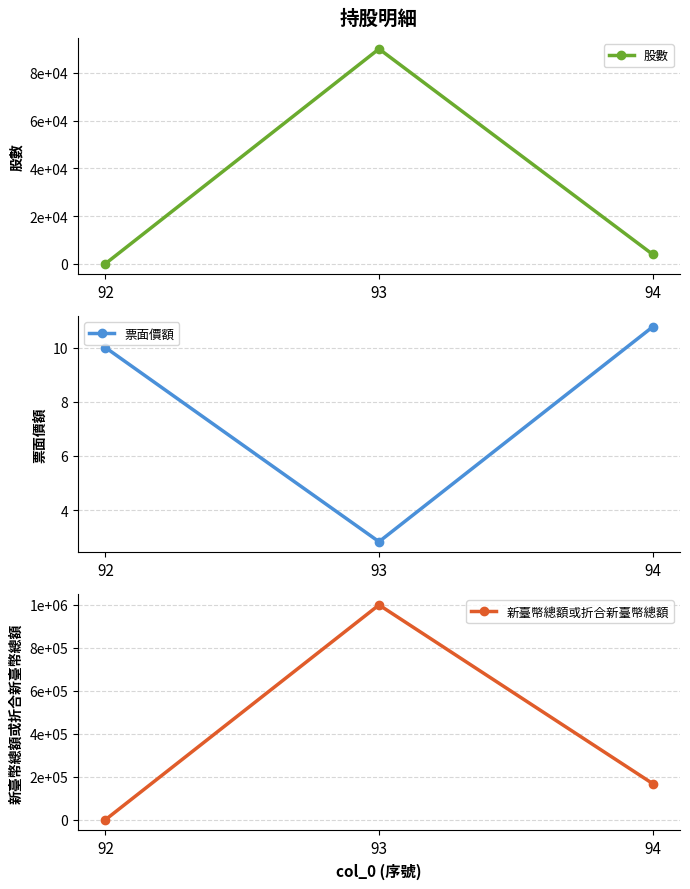

What is the sum of the 新臺幣總額或折合新臺幣總額 values at 94 and 92?

169469.8